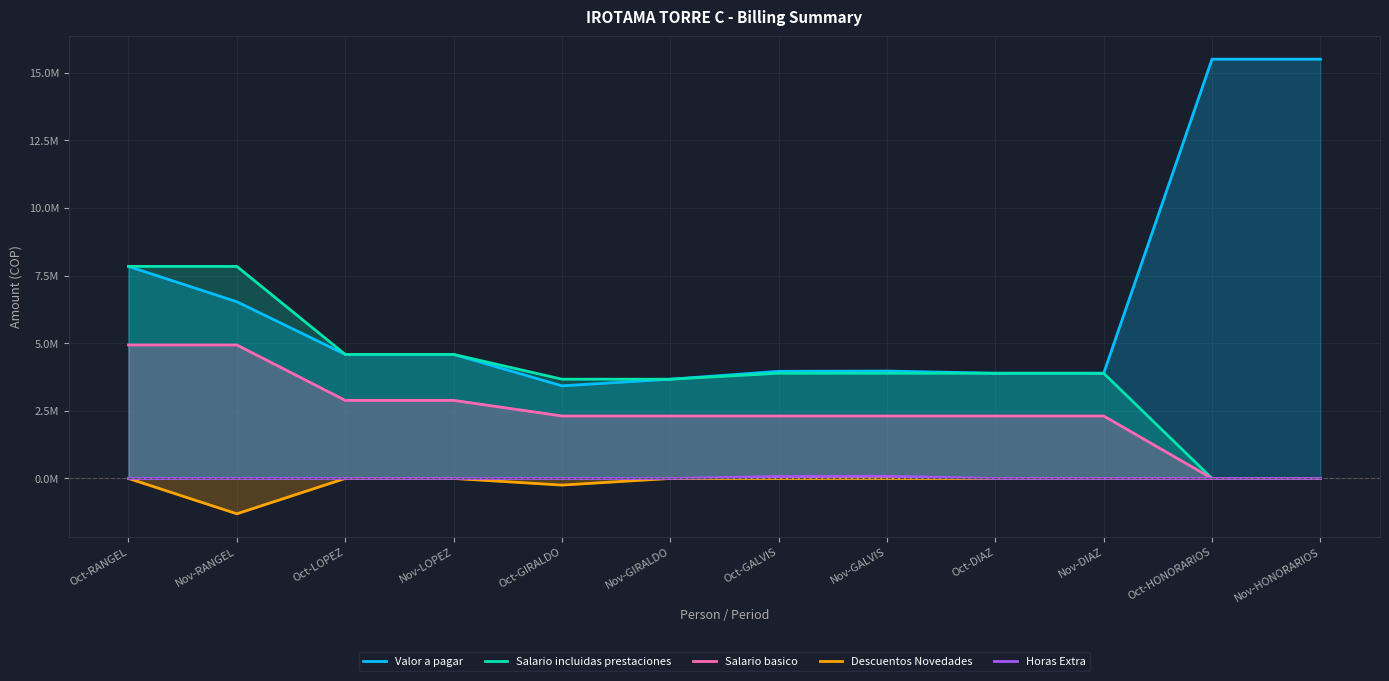

True or false: Salario incluidas prestaciones and Valor a pagar intersect in this chart.

False